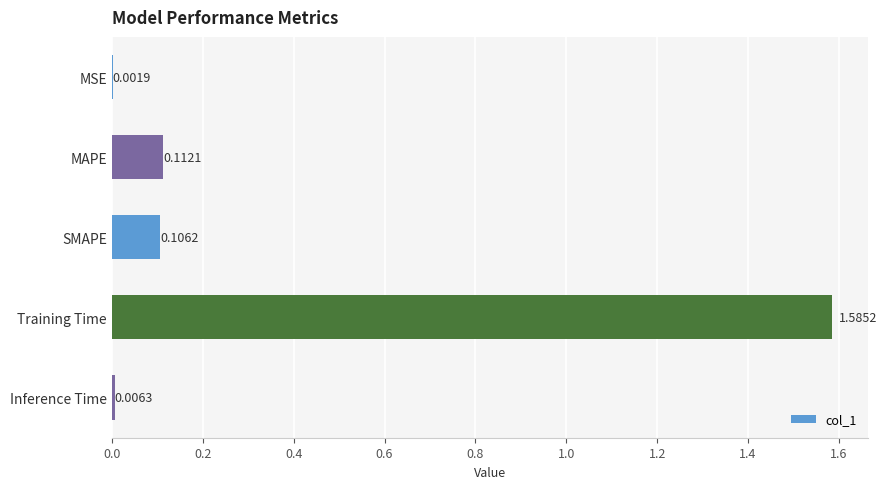

Between Training Time and Inference Time, which is larger?

Training Time